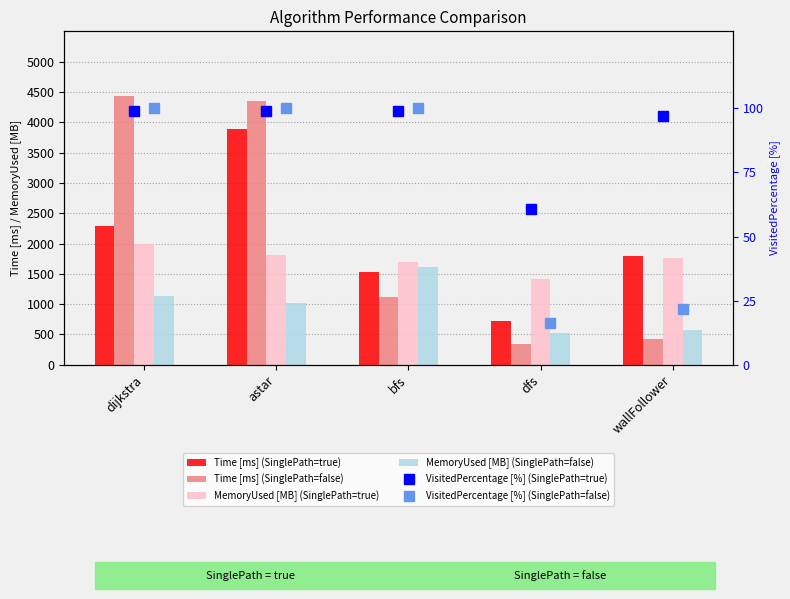

At how many categories does at least one series exceed 3546?

2